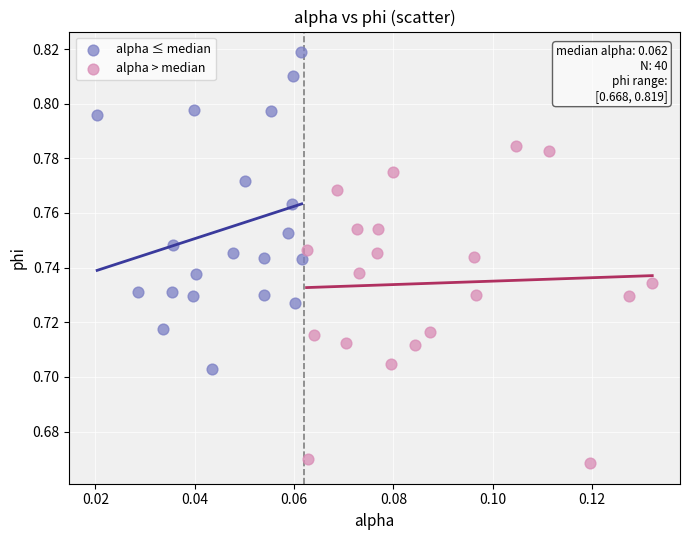

Which series reaches the minimum Y coordinate?

alpha > median